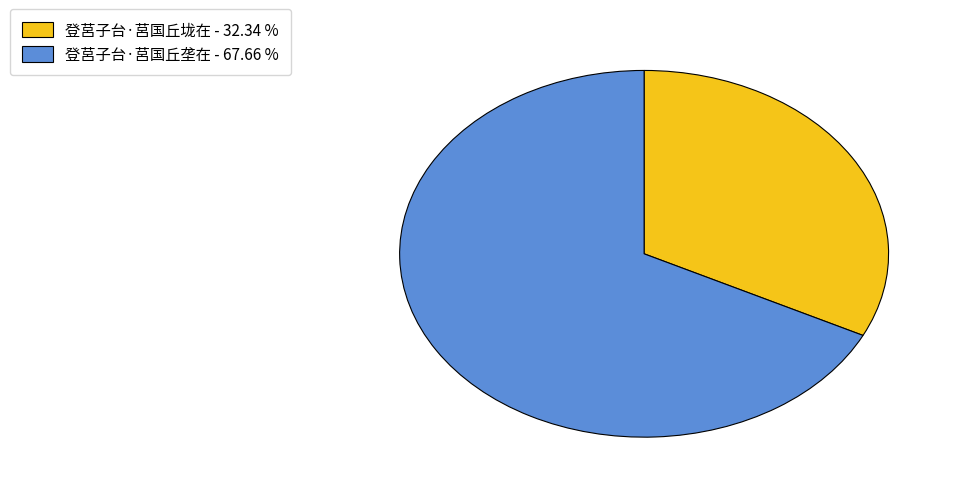

Count the number of slices in the pie.

2